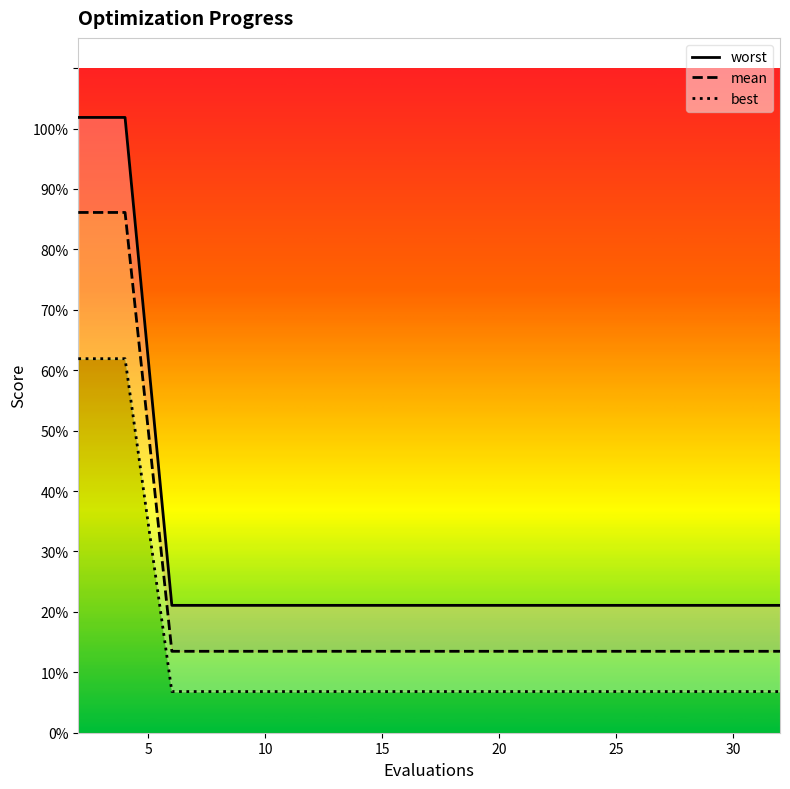

Does the chart have visible grid lines?

No